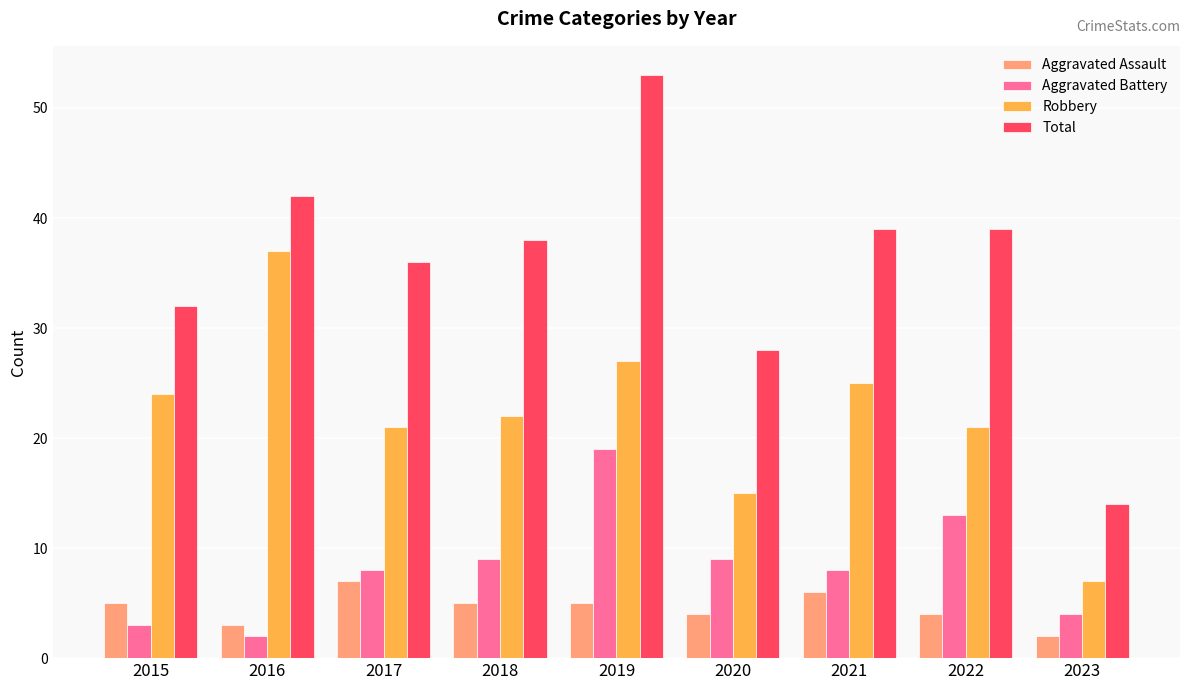

Which label corresponds to the largest value in the chart?

2019